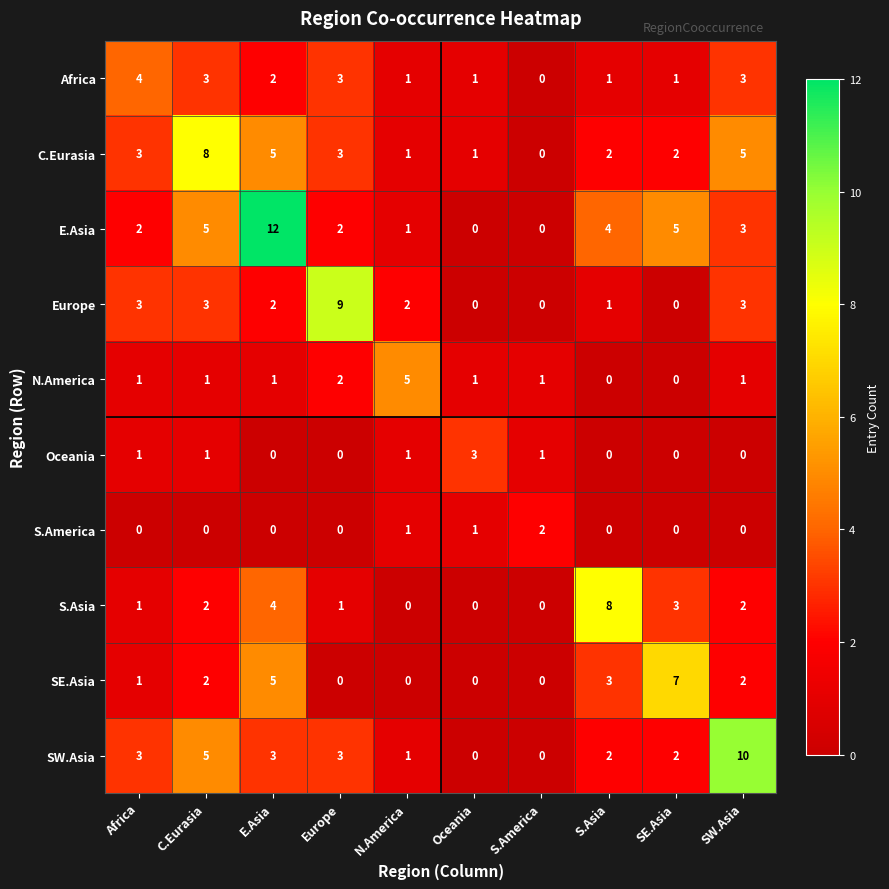

At which label does S.Asia reach its peak?

S.Asia